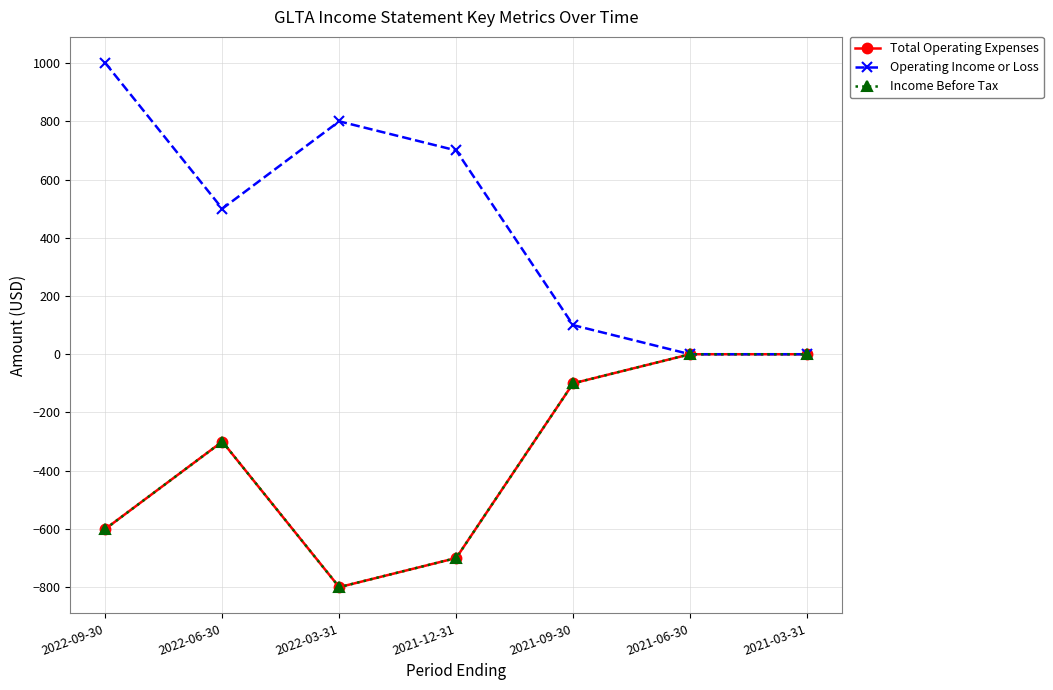

Is this an area chart (filled region under the line)?

No